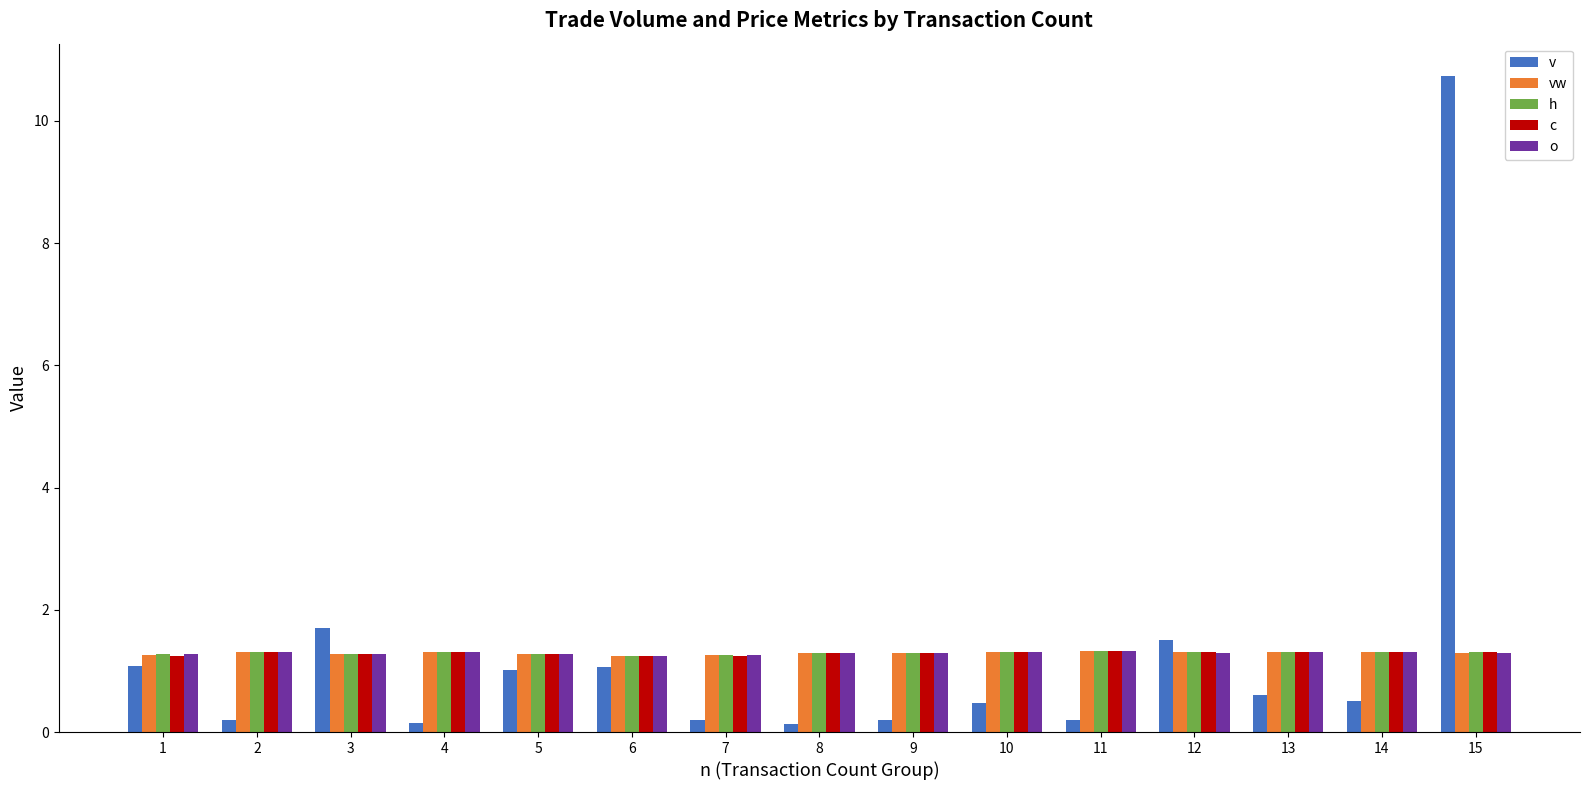

What is the value of the h bar at the 14th from the left?

1.3